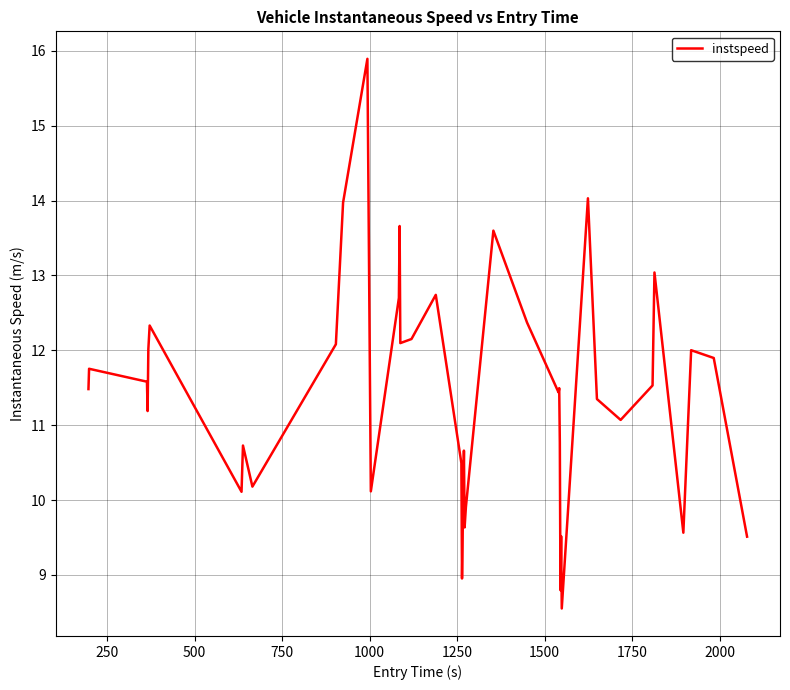

What is the greatest value displayed?

15.9